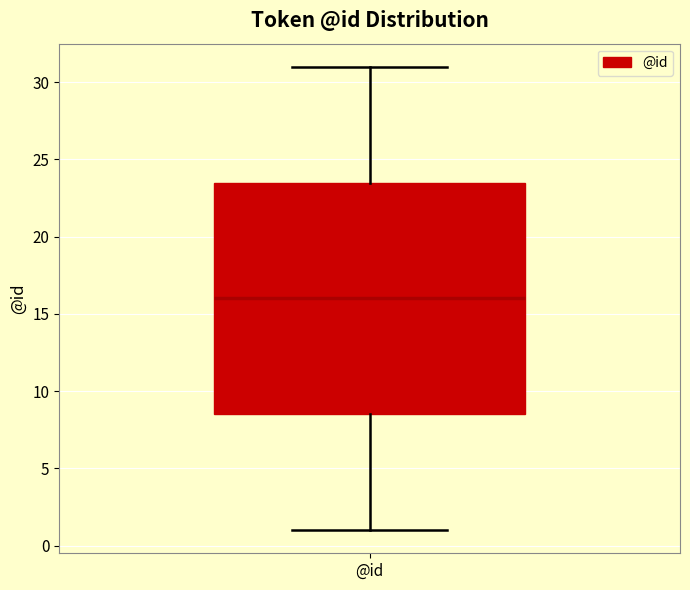

Read this box plot against the y-axis: the position of the median line, the range covered by the box, and the ends of both whiskers. The values are not printed on the chart, so give them approximately, as read against the axis.

median 16.0, box 8.5 to 23.5, whiskers 1.0 to 31.0